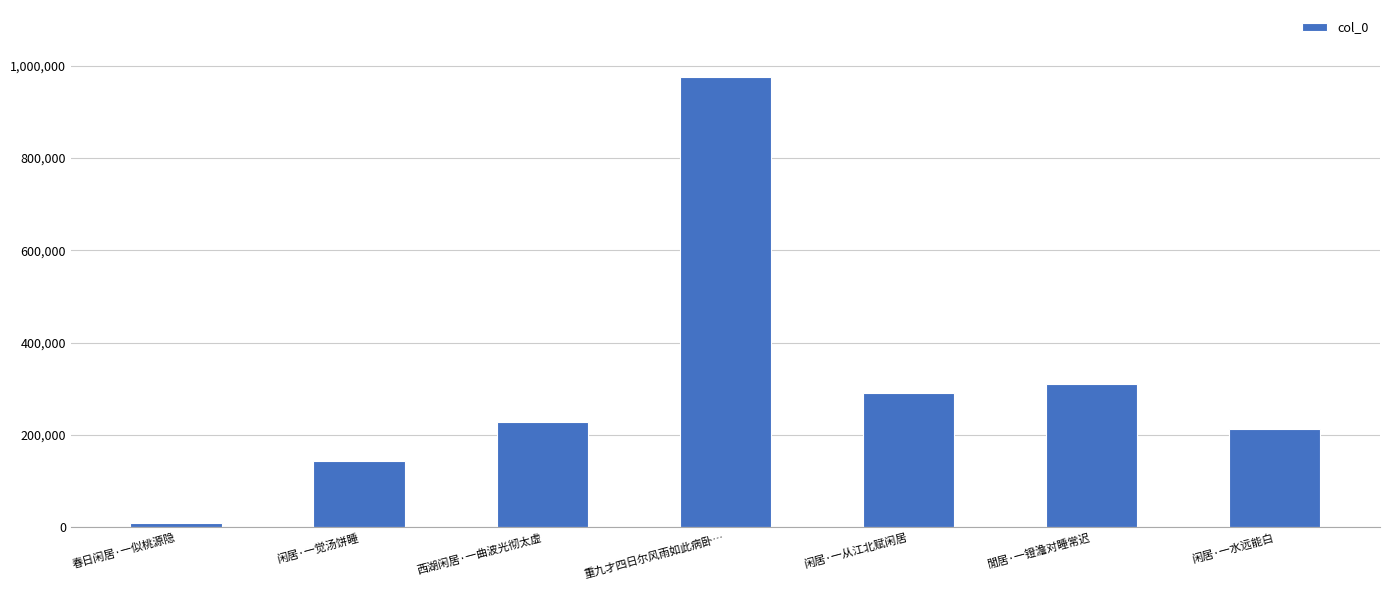

How many bars are there in total?

7